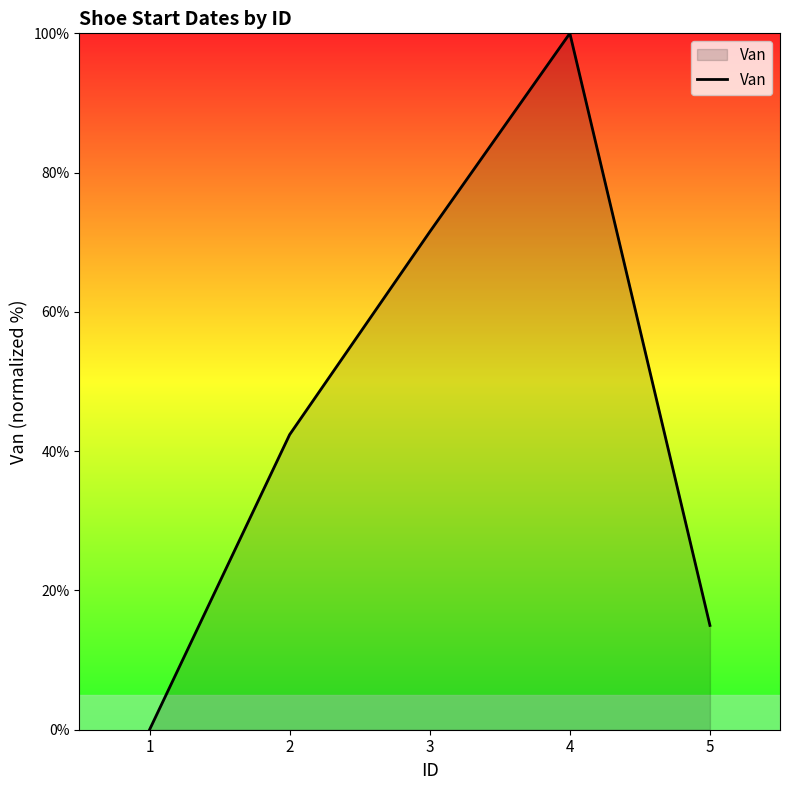

How many values exceed 42?

3